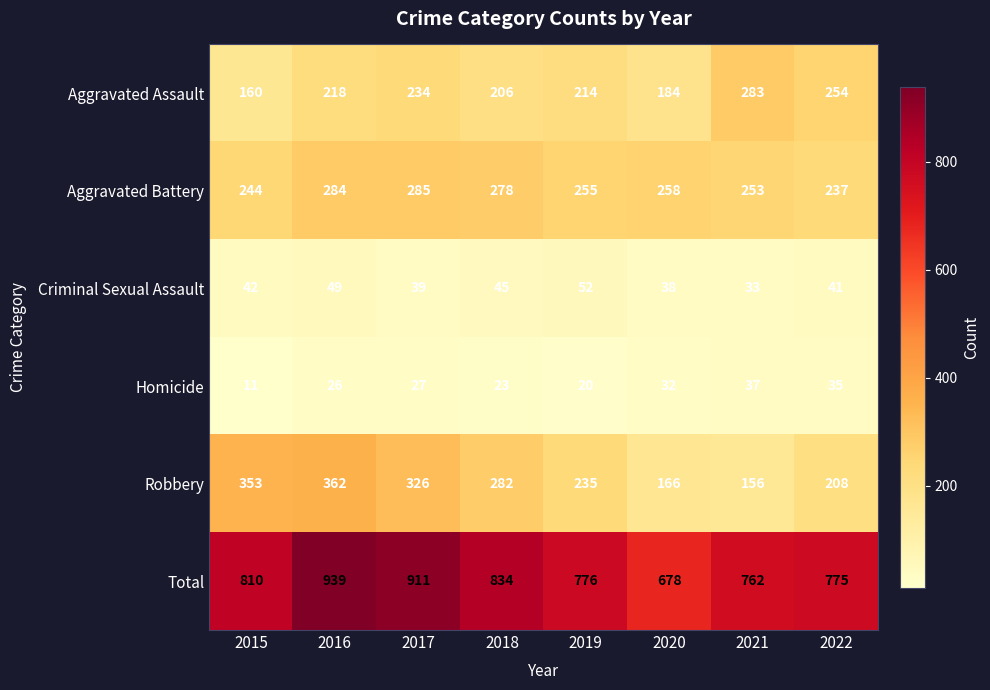

What is the average value of the Aggravated Assault series?

219